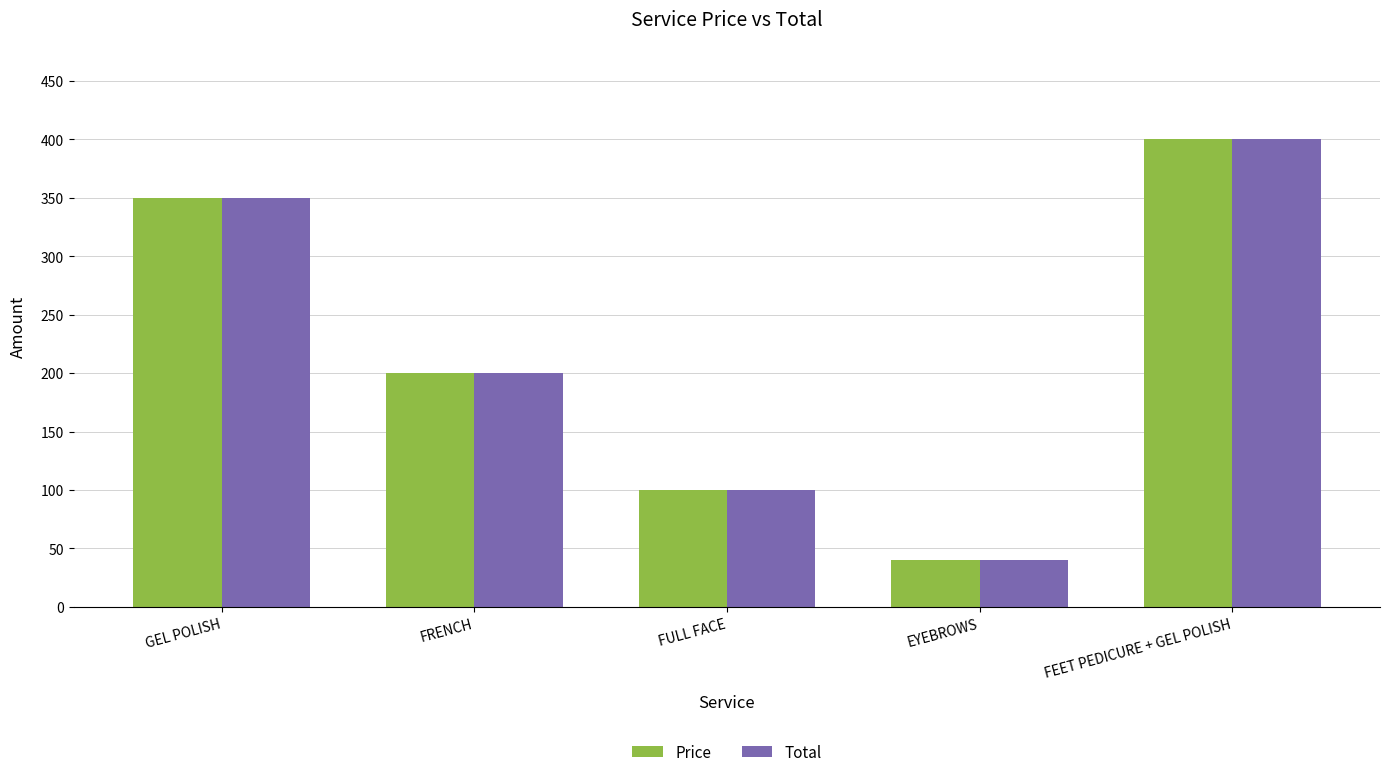

Does the chart contain stacked bars?

No